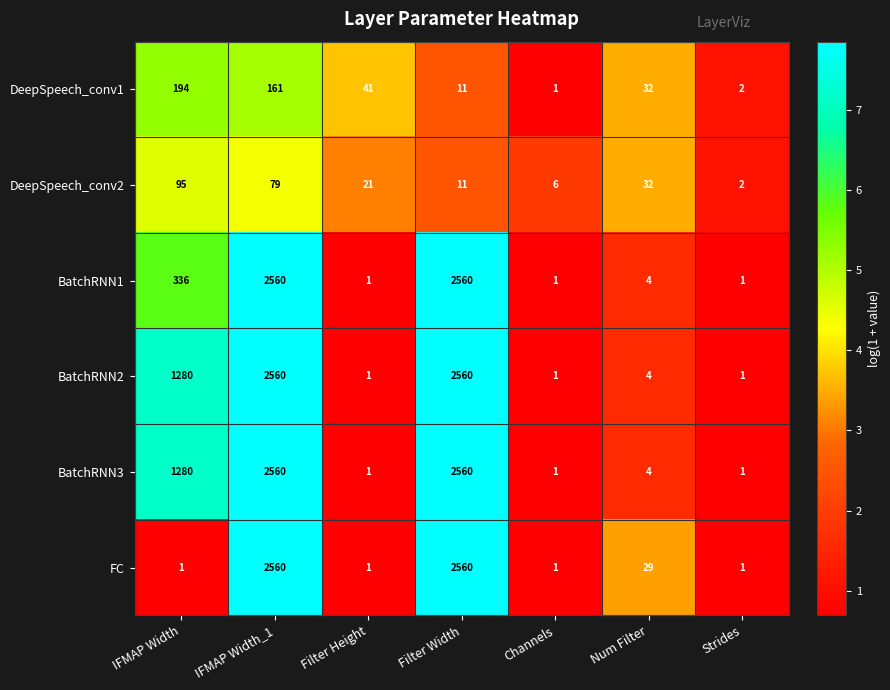

What is the difference between the second highest and minimum values in the DeepSpeech_conv1 series?

160